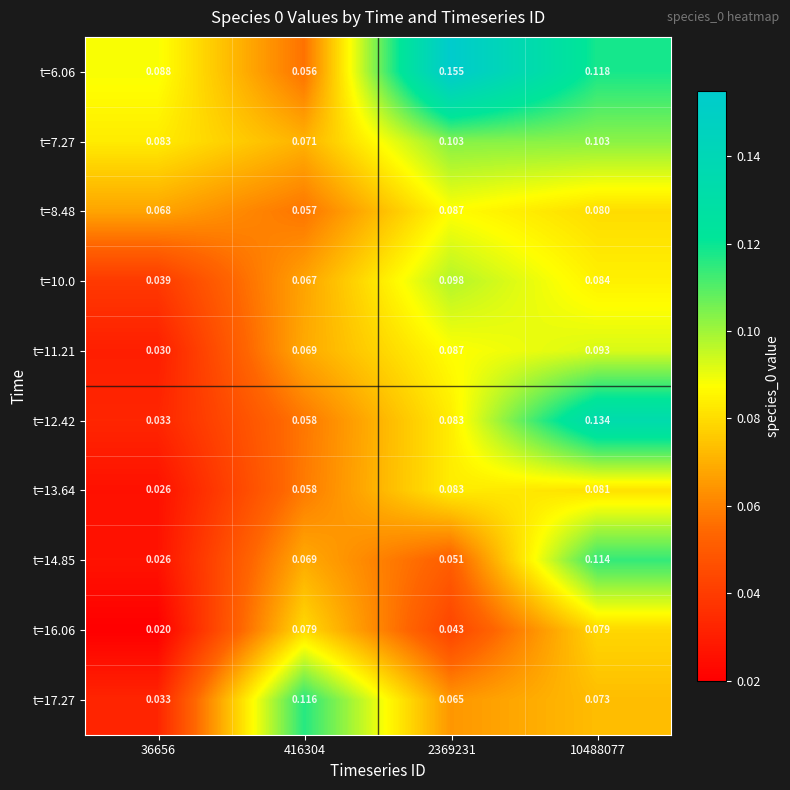

Which series changed the most between 36656 and 10488077?

t=12.42